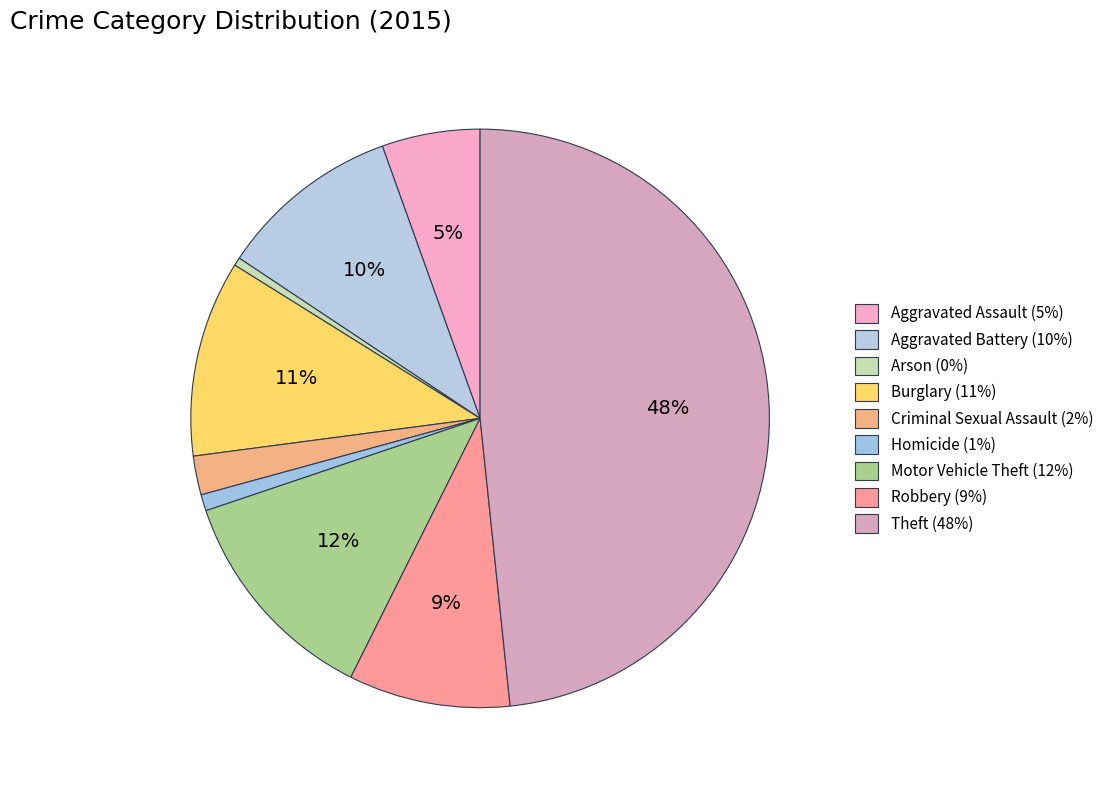

Count the number of slices in the pie.

9